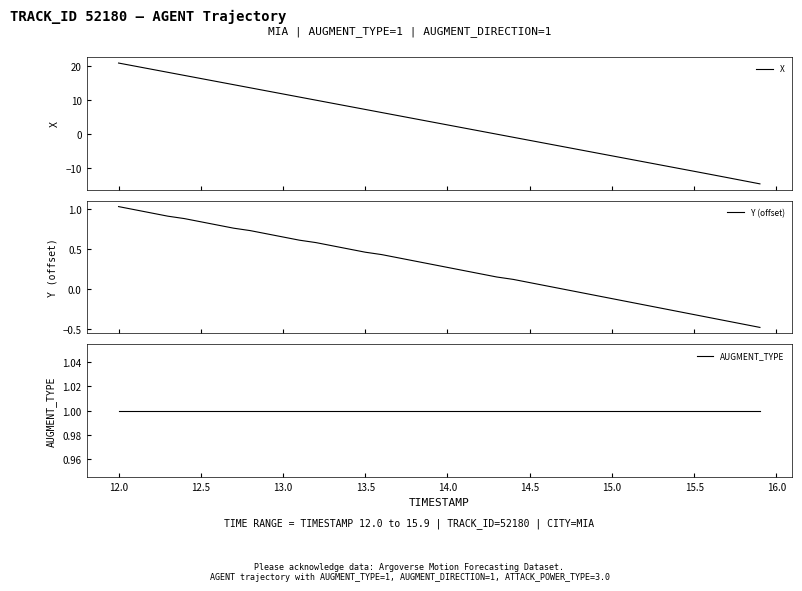

How many values in Y (offset) are below zero?

12